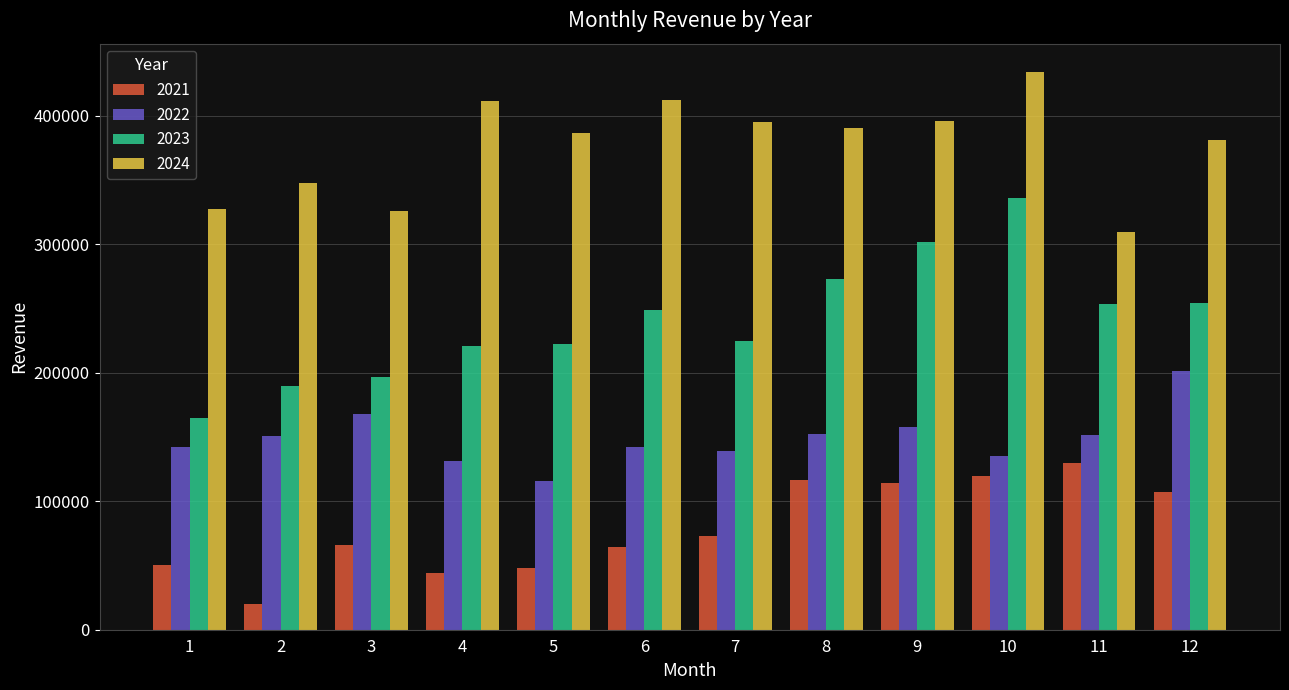

What is the difference between the maximum and minimum values in the 2024 series?

124636.7